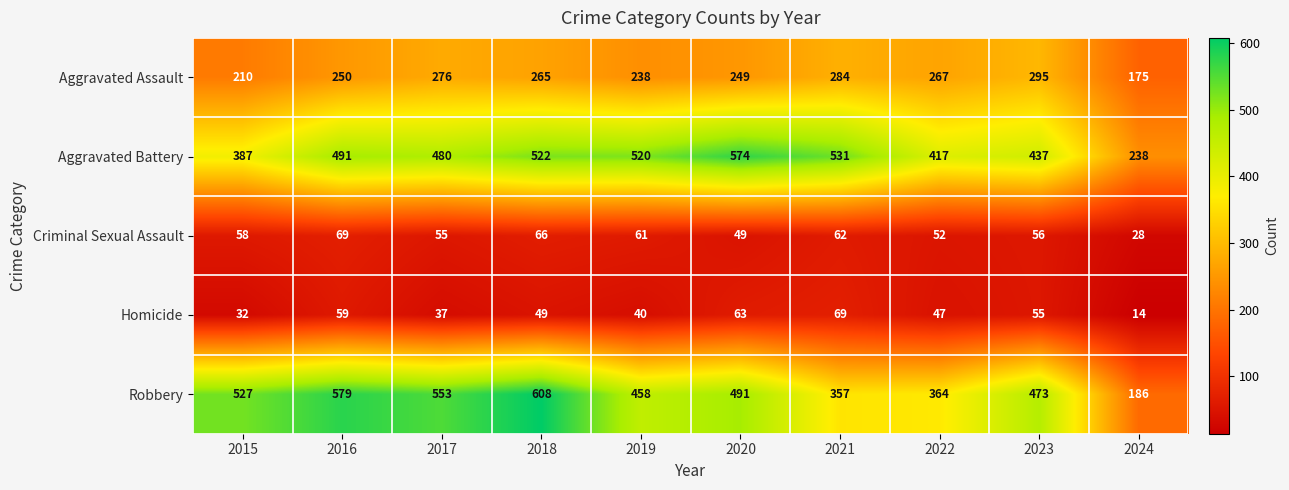

The value of Criminal Sexual Assault at 2015 is 79. True or false?

False